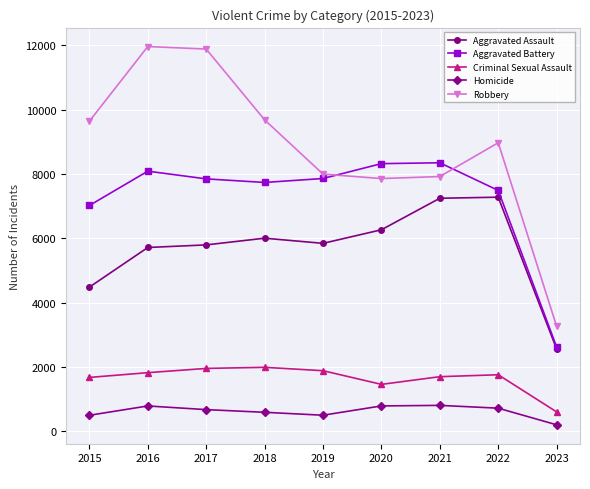

At which label does Robbery reach its minimum?

2023